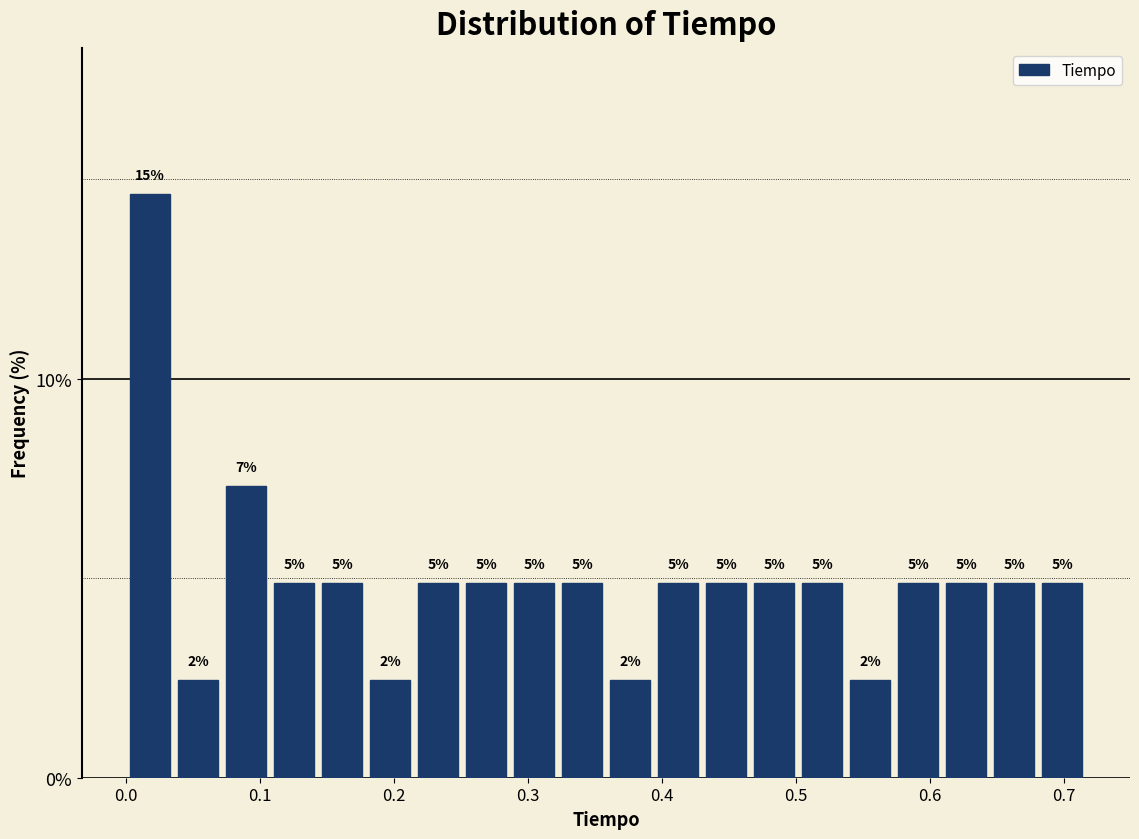

Read against the x-axis, roughly where is the centre of the tallest bar?

0.02